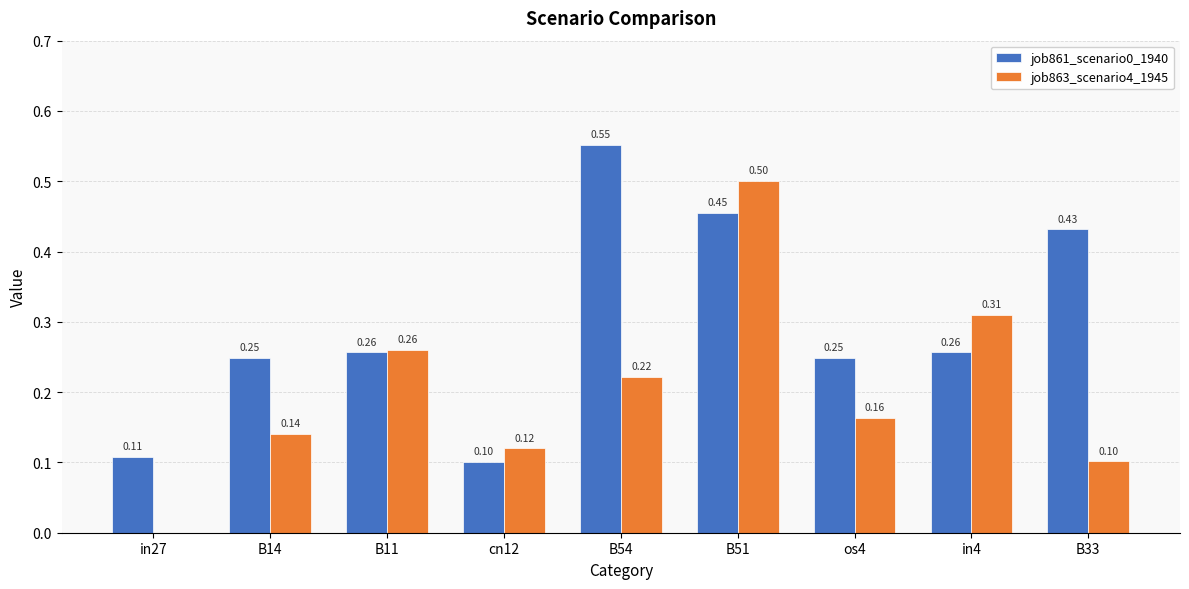

What is the total value across all series at B11?

0.5